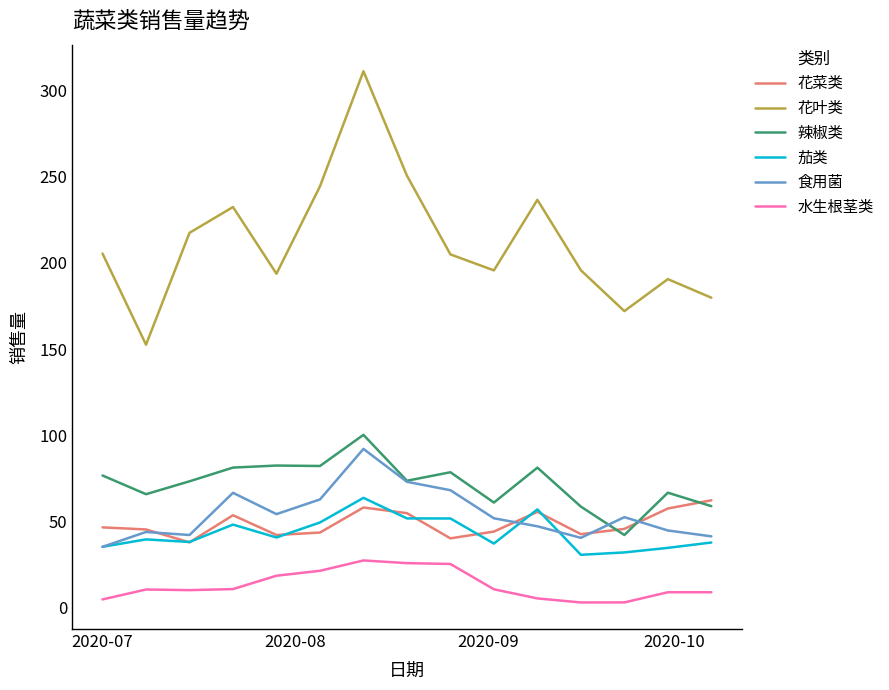

Which series has the widest spread of values?

花叶类